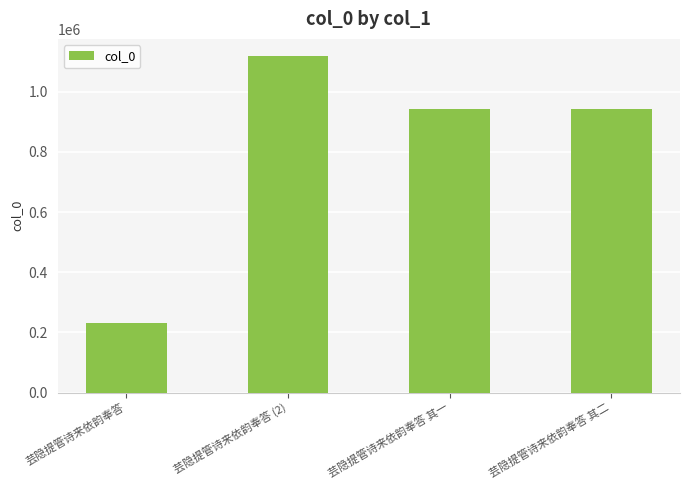

At which category does the chart reach its peak across all series?

芸隐提管诗来依韵奉答 (2)